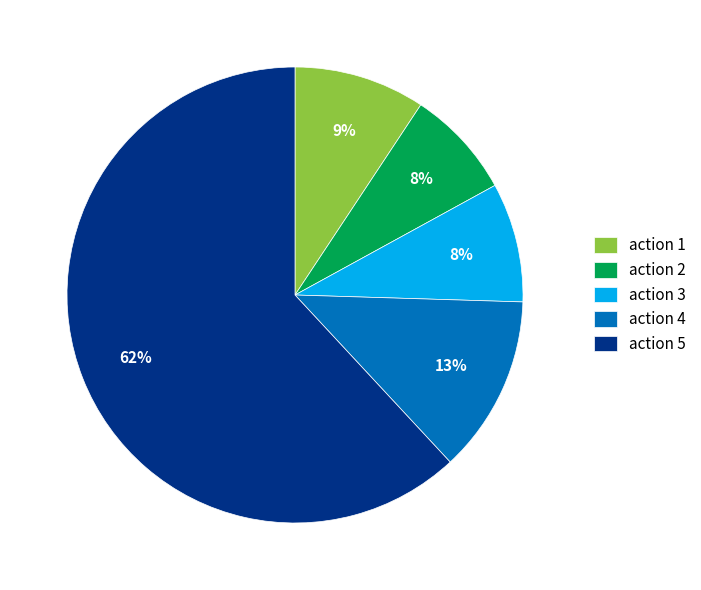

To the nearest percent, what is the combined percentage of action 4 and action 1?

22%